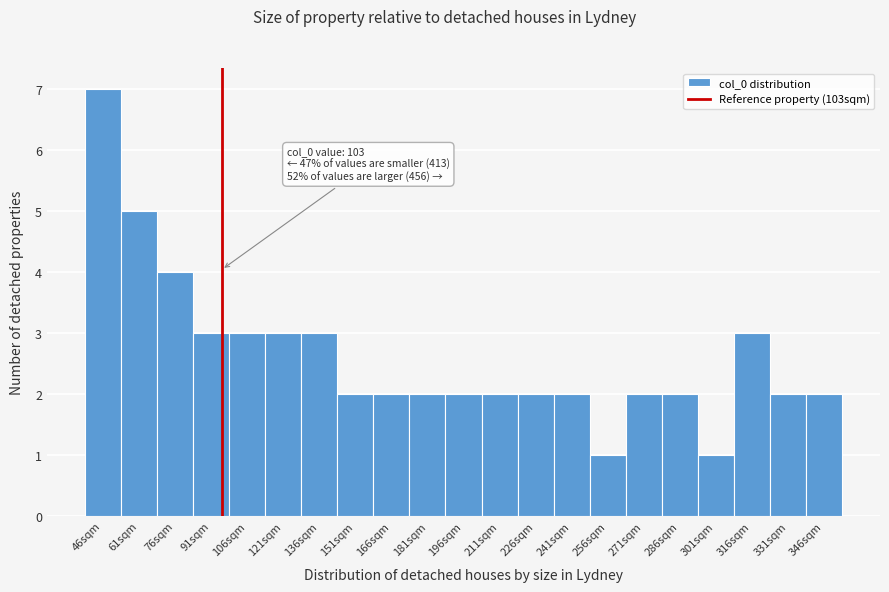

Reading right to left, extract all data points from this chart.

346sqm=2	331sqm=2	316sqm=3	301sqm=1	286sqm=2	271sqm=2	256sqm=1	241sqm=2	226sqm=2	211sqm=2	196sqm=2	181sqm=2	166sqm=2	151sqm=2	136sqm=3	121sqm=3	106sqm=3	91sqm=3	76sqm=4	61sqm=5	46sqm=7